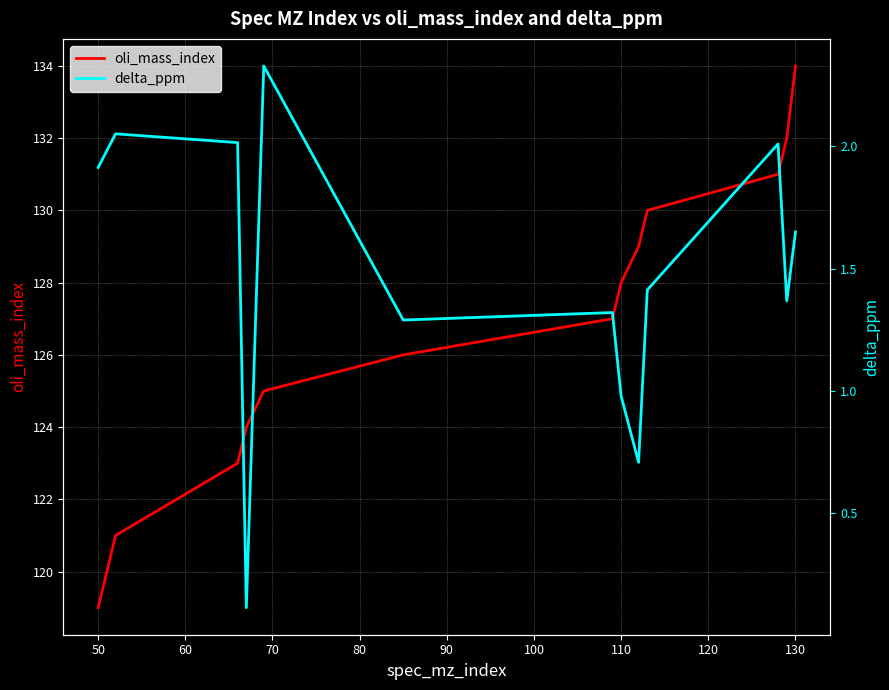

Is it true that oli_mass_index equals 193 at 110?

False